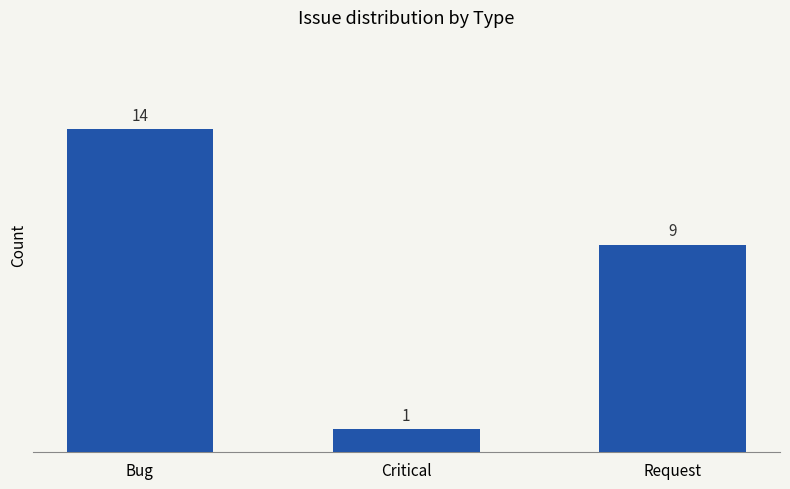

Are the bars horizontal?

No